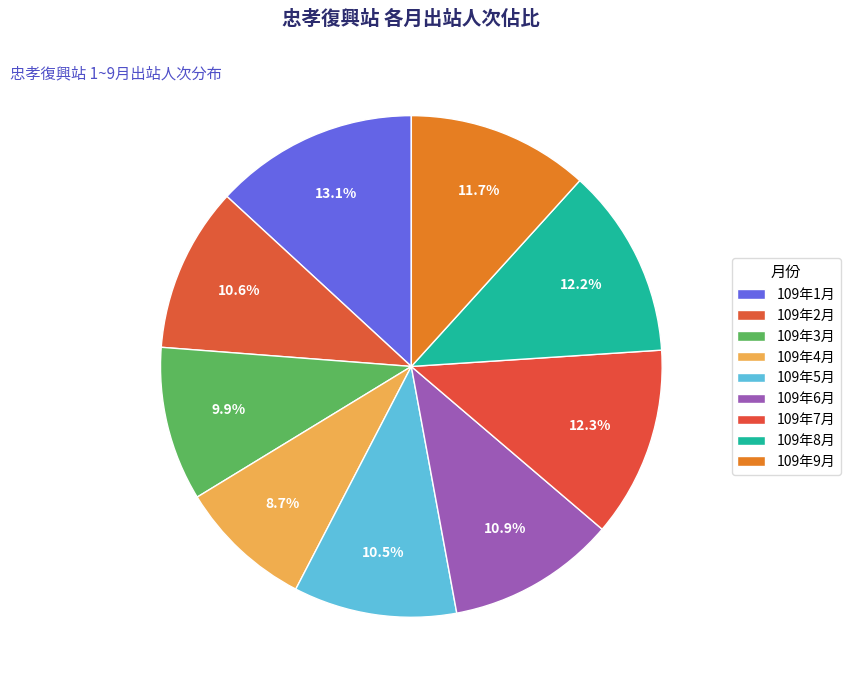

What is the largest slice in the pie chart?

109年1月